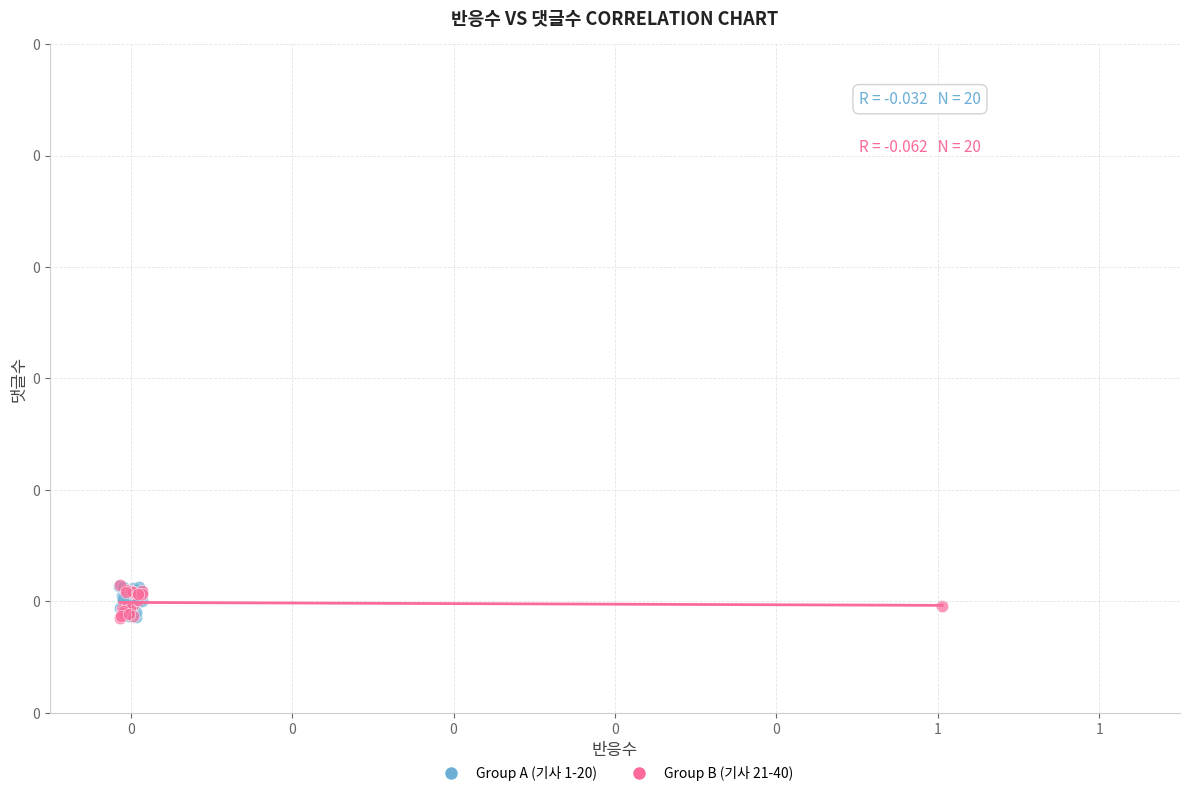

What are all the series names shown in the legend?

Group A (기사 1-20), Group B (기사 21-40)